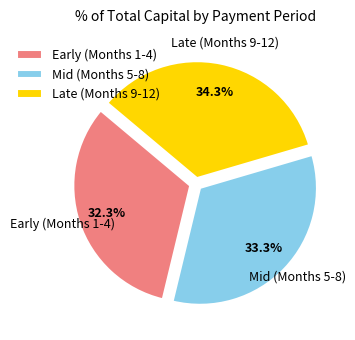

Which slice is the largest?

Late (Months 9-12)